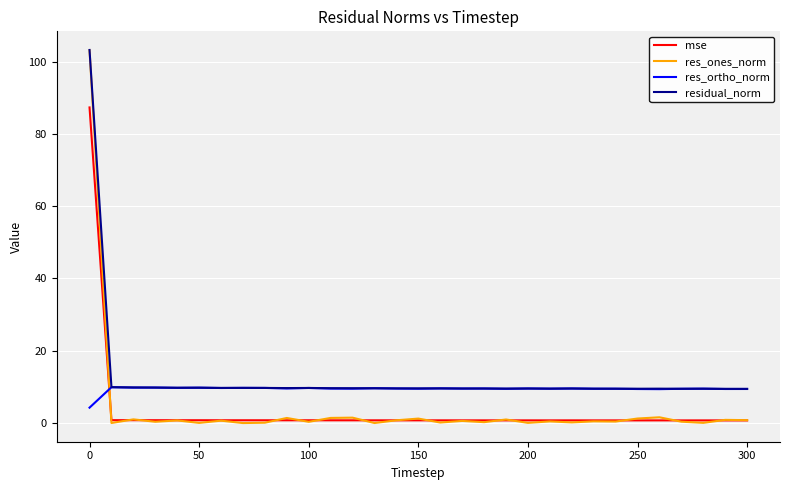

True or false: mse and residual_norm cross at least once.

False